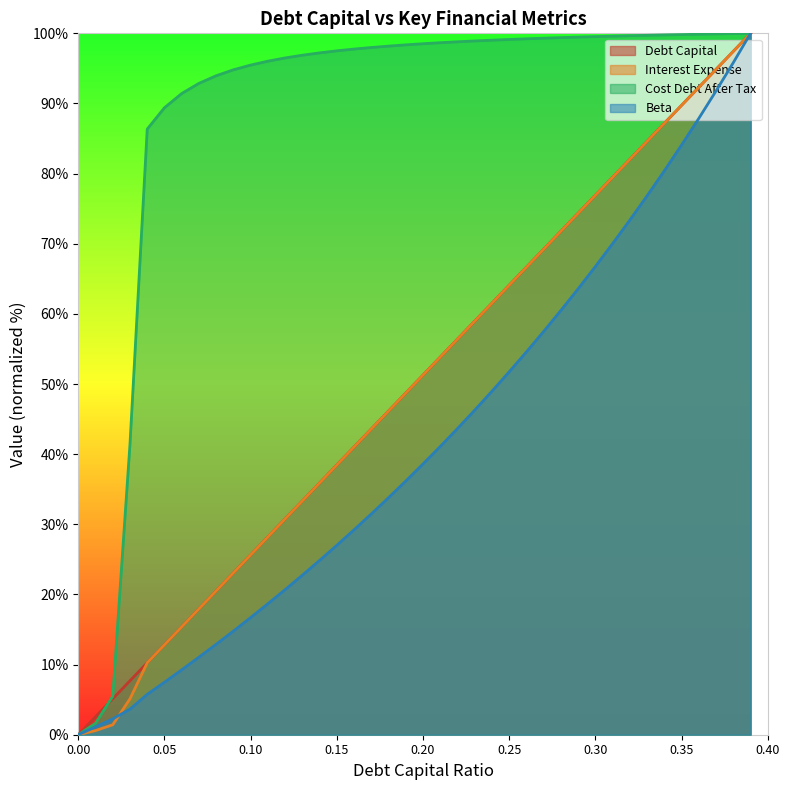

How many values in the cost_debt_after_tax series are below 98?

18